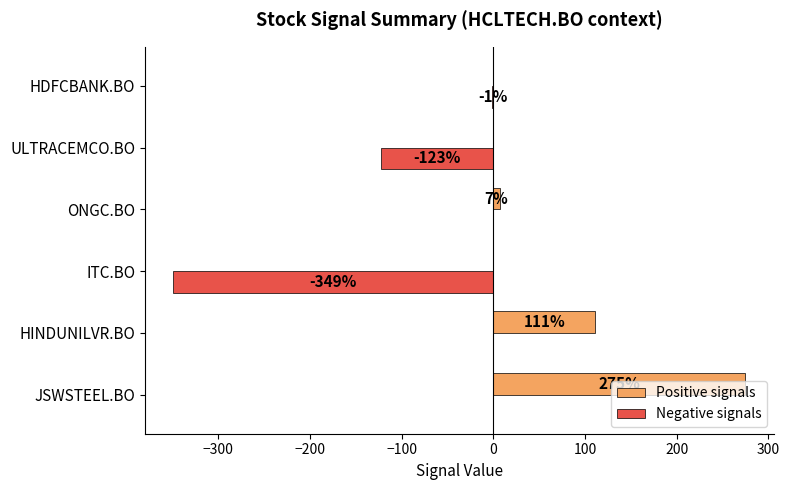

Which series has the largest total across all categories?

Positive signals